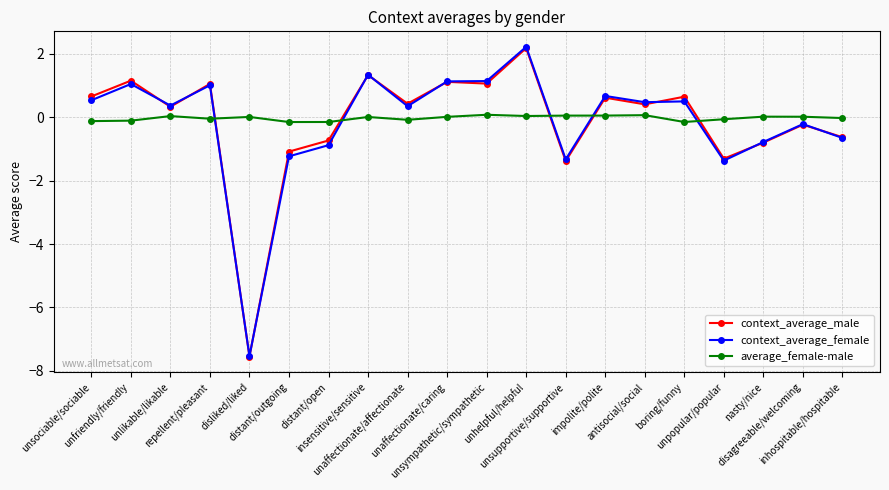

In context_average_male, how many points are higher than both neighbors (excluding endpoints)?

8